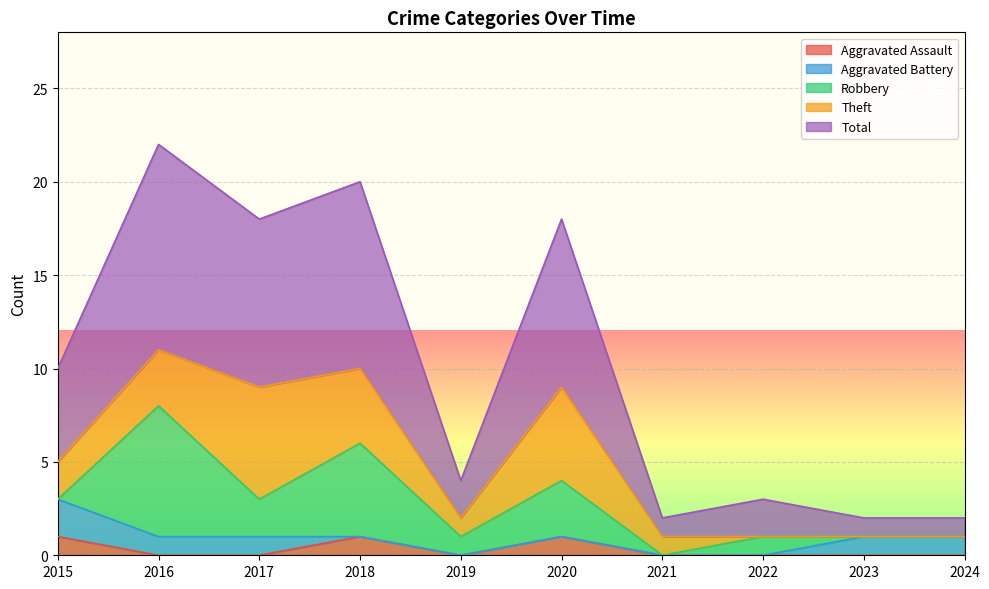

Reading right to left, transcribe all the data shown in this chart.

Aggravated Assault: 0	0	0	0	1	0	1	0	0	1
Aggravated Battery: 1	1	0	0	0	0	0	1	1	2
Robbery: 0	0	1	0	3	1	5	2	7	0
Theft: 0	0	0	1	5	1	4	6	3	2
Total: 1	1	2	1	9	2	10	9	11	5